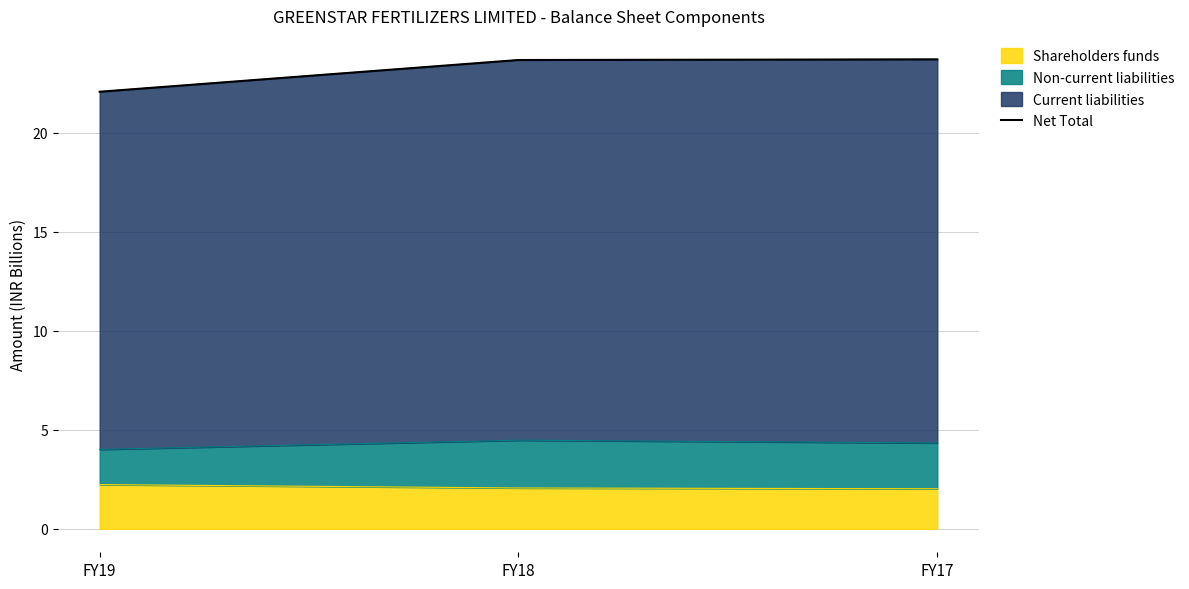

The chart shows a value of 23.7 at FY17. True or false?

True